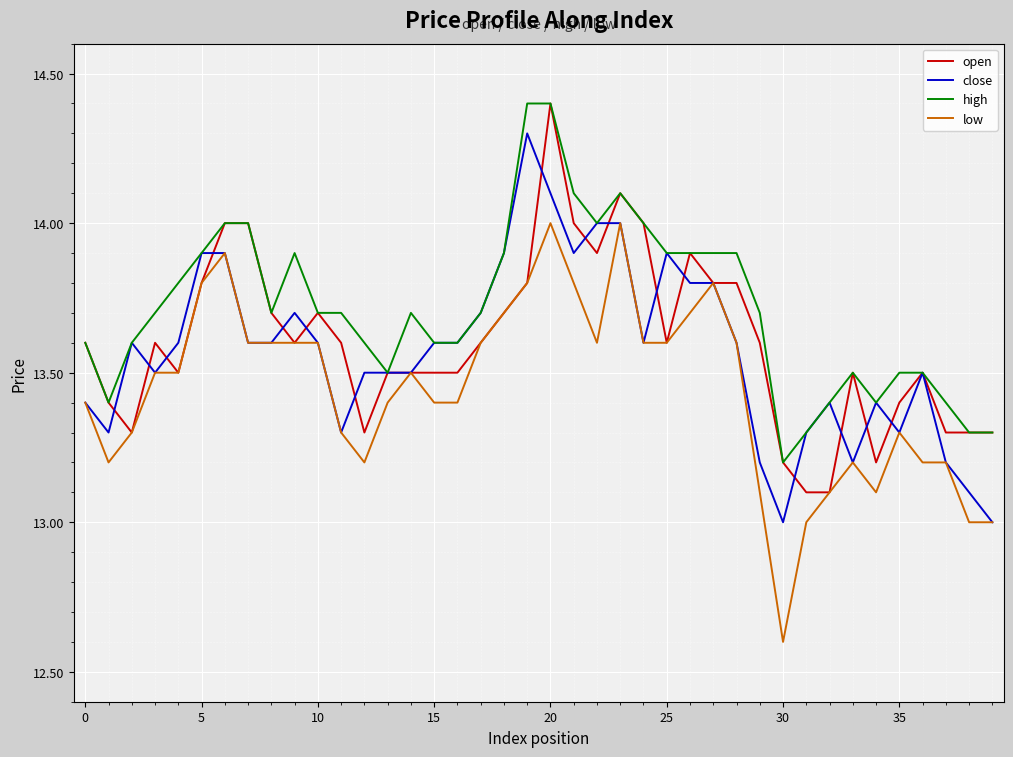

Which series has the largest total across all categories?

high